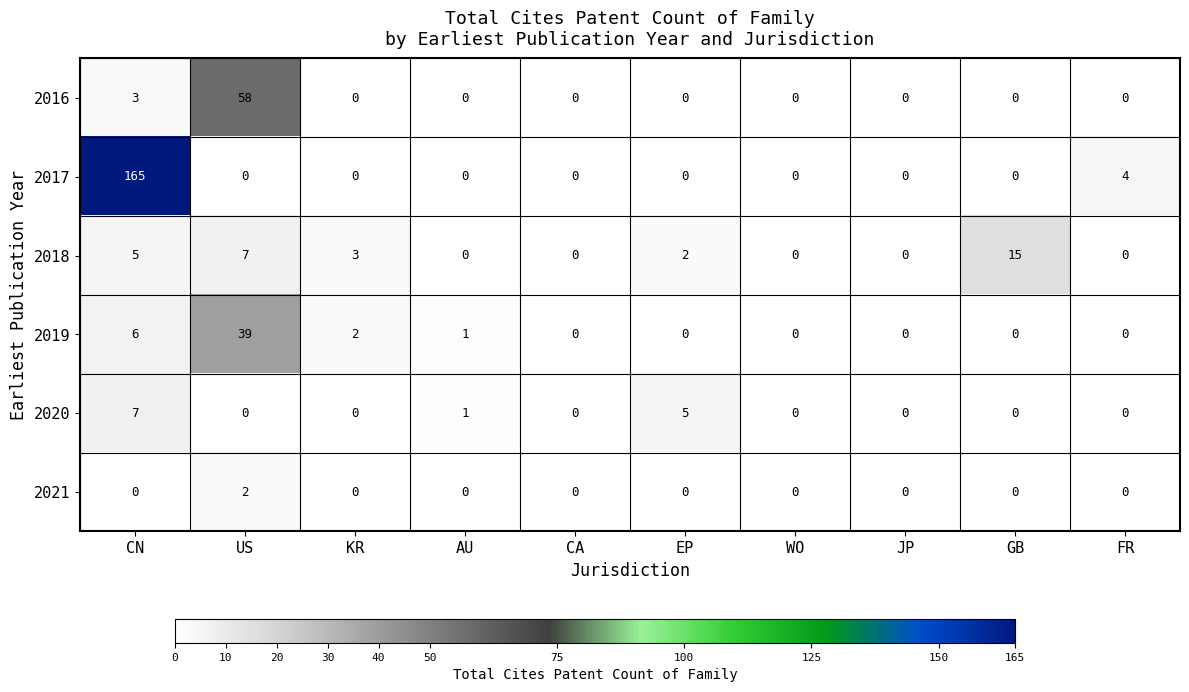

What is the difference between the second highest and minimum values in the 2016 series?

3